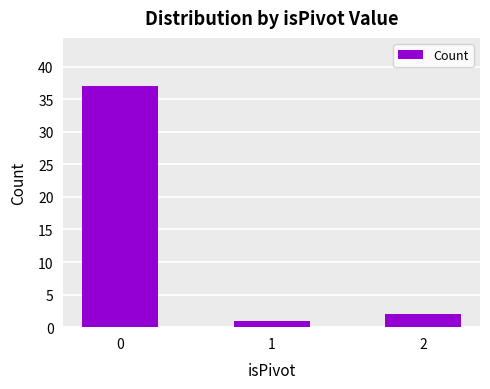

What is the average value?

13